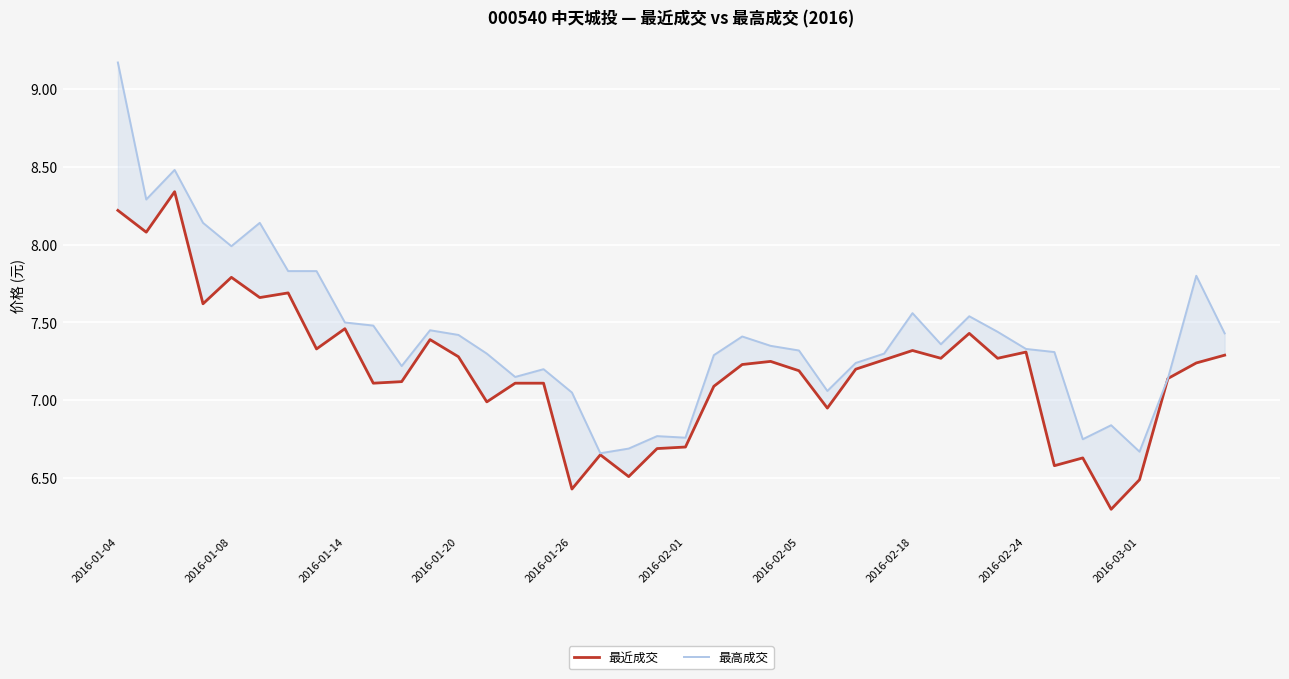

Reading right to left, list all the values displayed in this chart.

最近成交: 7.3	7.2	7.1	6.5	6.3	6.6	6.6	7.3	7.3	7.4	7.3	7.3	7.3	7.2	7.0	7.2	7.2	7.2	7.1	6.7	6.7	6.5	6.7	6.4	7.1	7.1	7.0	7.3	7.4	7.1	7.1	7.5	7.3	7.7	7.7	7.8	7.6	8.3	8.1	8.2
最高成交: 7.4	7.8	7.1	6.7	6.8	6.8	7.3	7.3	7.4	7.5	7.4	7.6	7.3	7.2	7.1	7.3	7.3	7.4	7.3	6.8	6.8	6.7	6.7	7.0	7.2	7.2	7.3	7.4	7.5	7.2	7.5	7.5	7.8	7.8	8.1	8.0	8.1	8.5	8.3	9.2